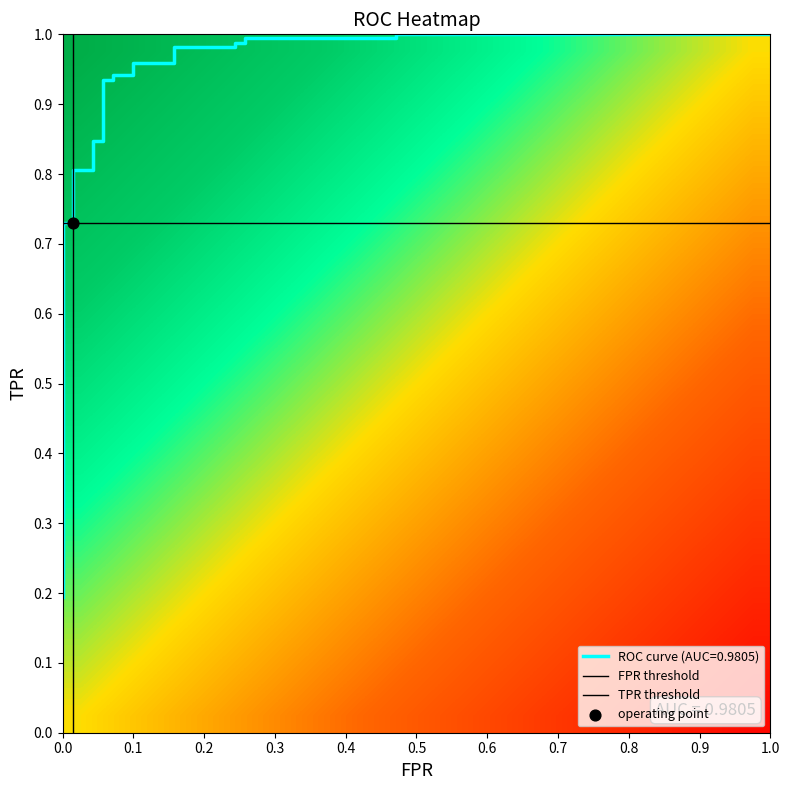

How many data points does each series have?

31